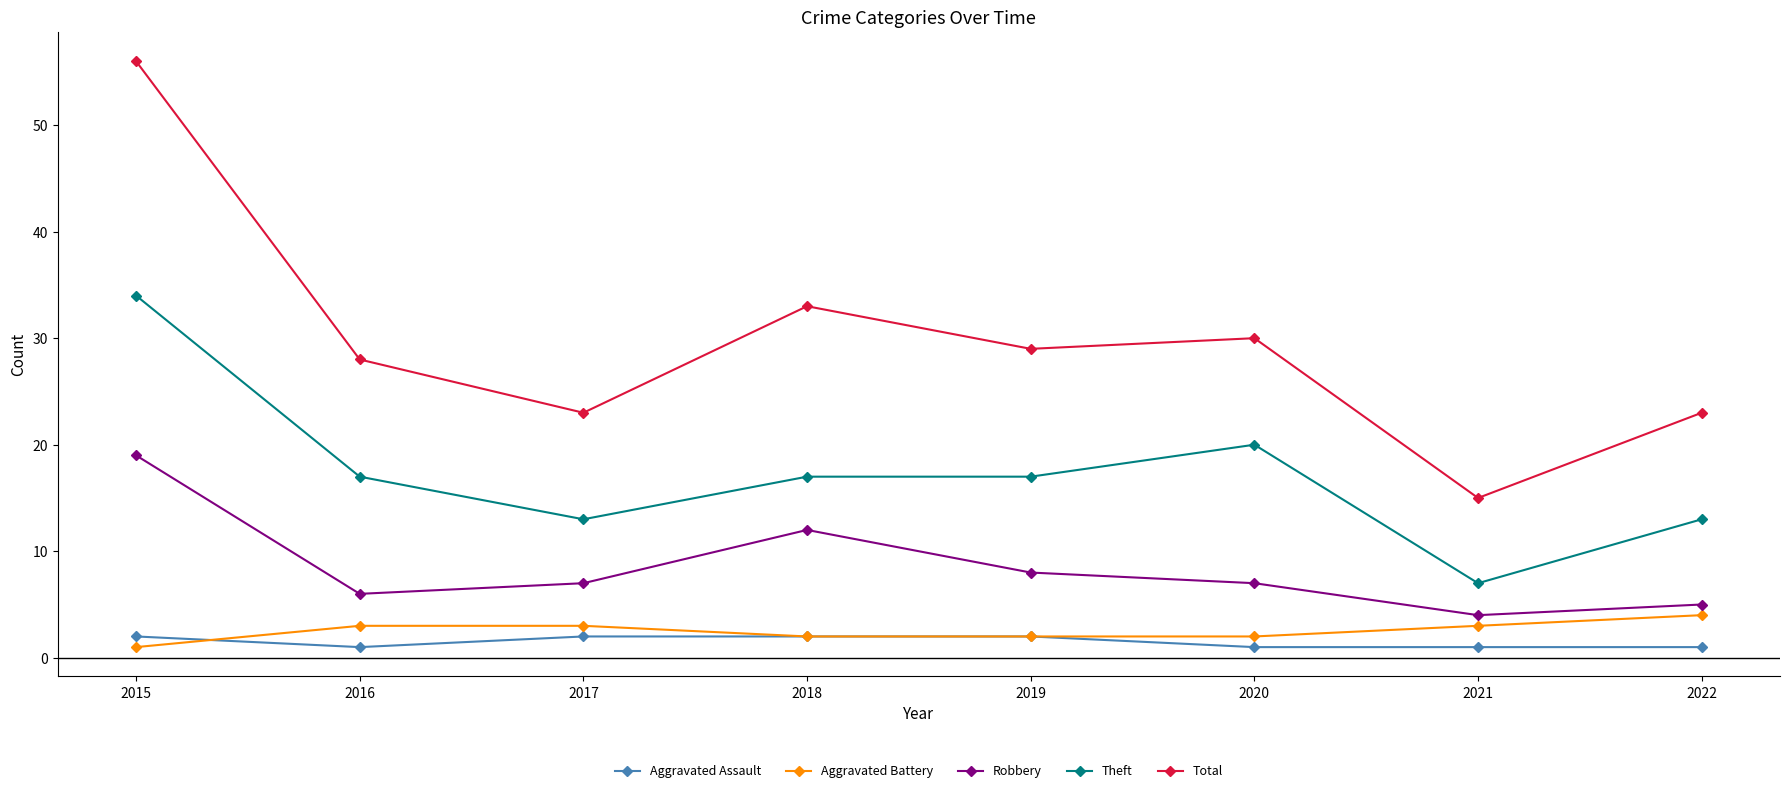

Reading left to right, what are all the values shown in this chart?

Aggravated Assault: 2	1	2	2	2	1	1	1
Aggravated Battery: 1	3	3	2	2	2	3	4
Robbery: 19	6	7	12	8	7	4	5
Theft: 34	17	13	17	17	20	7	13
Total: 56	28	23	33	29	30	15	23